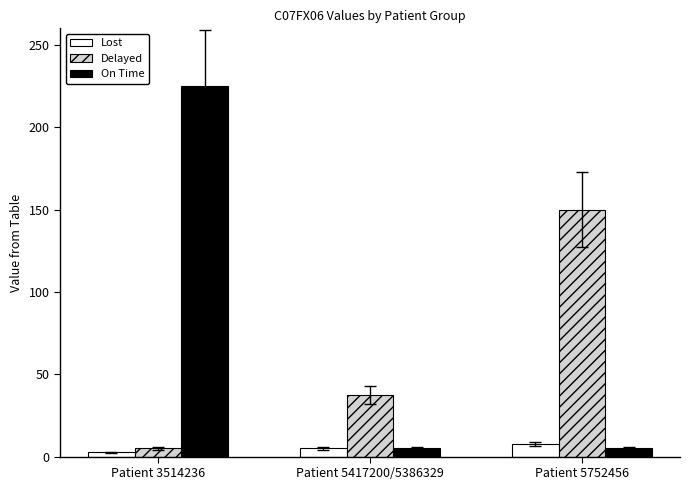

How many bars are there in each group?

3